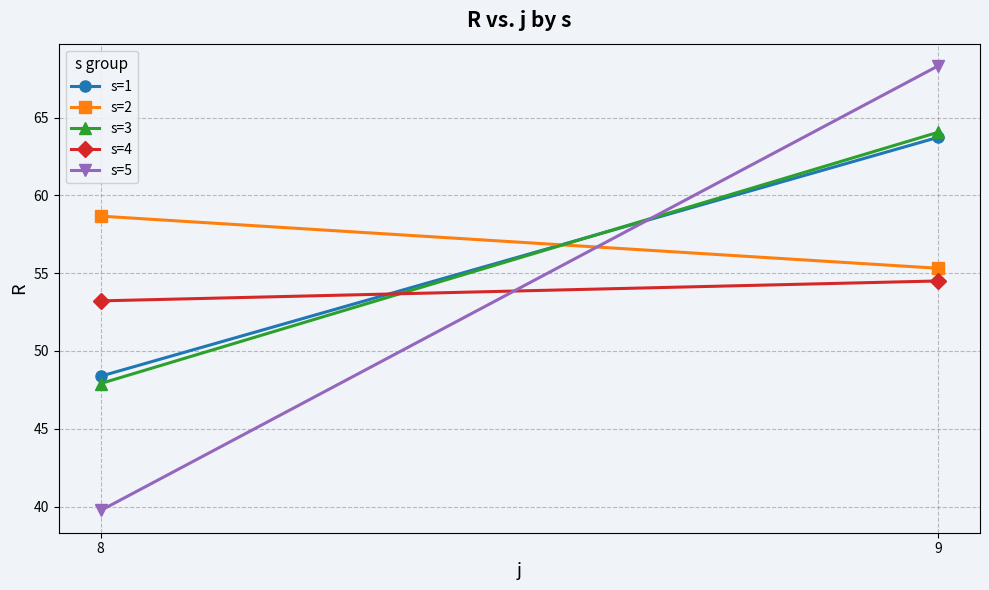

At which label does s=1 reach its peak?

9